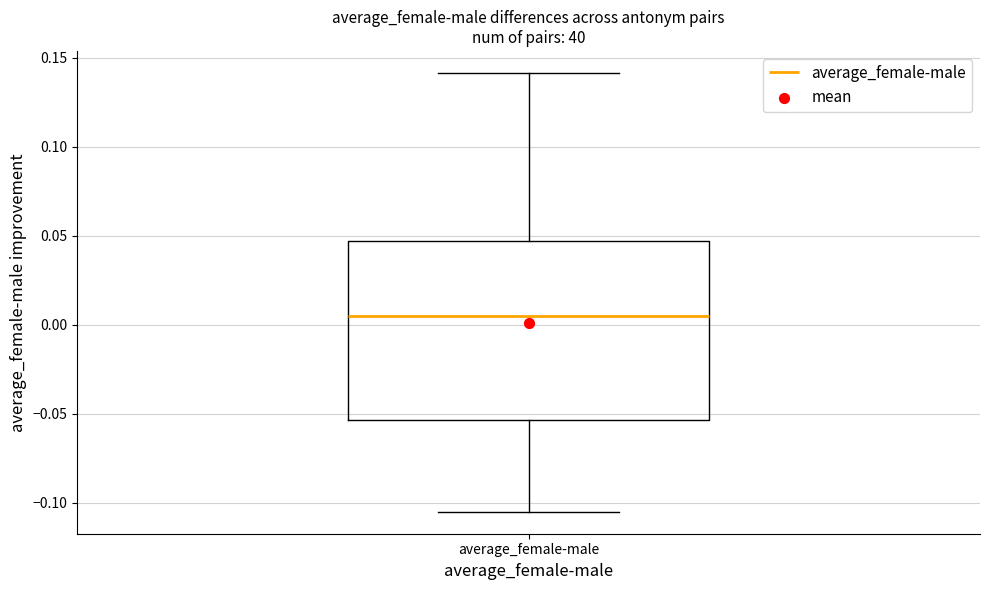

Read this box plot against the y-axis: the position of the median line, the range covered by the box, and the ends of both whiskers. The values are not printed on the chart, so give them approximately, as read against the axis.

median 0.005, box -0.055 to 0.045, whiskers -0.105 to 0.140